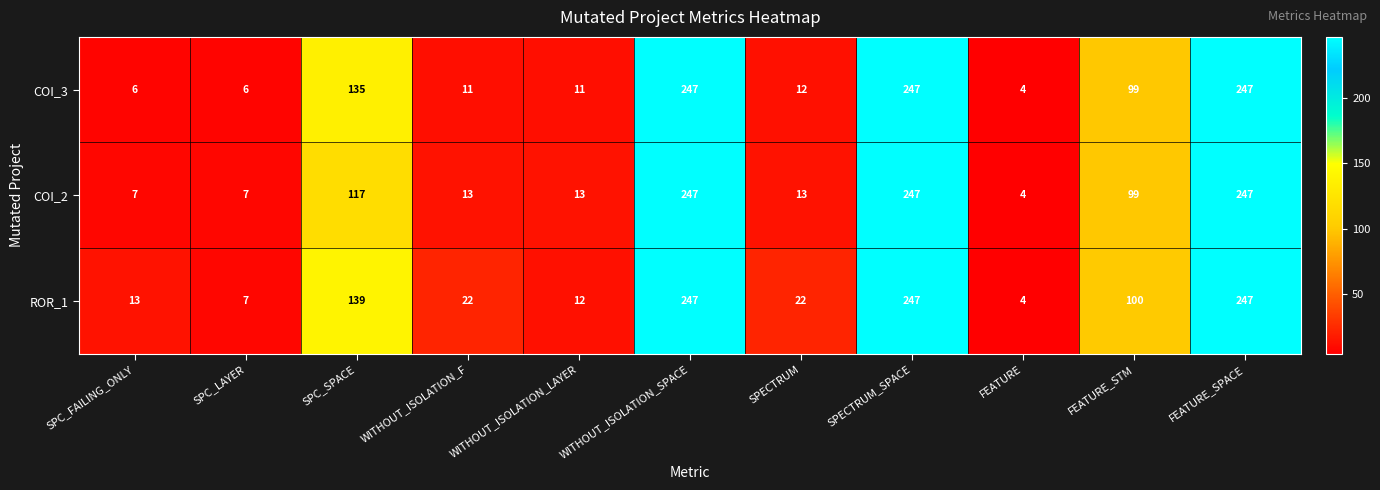

What is the total value across all series at SPECTRUM?

47